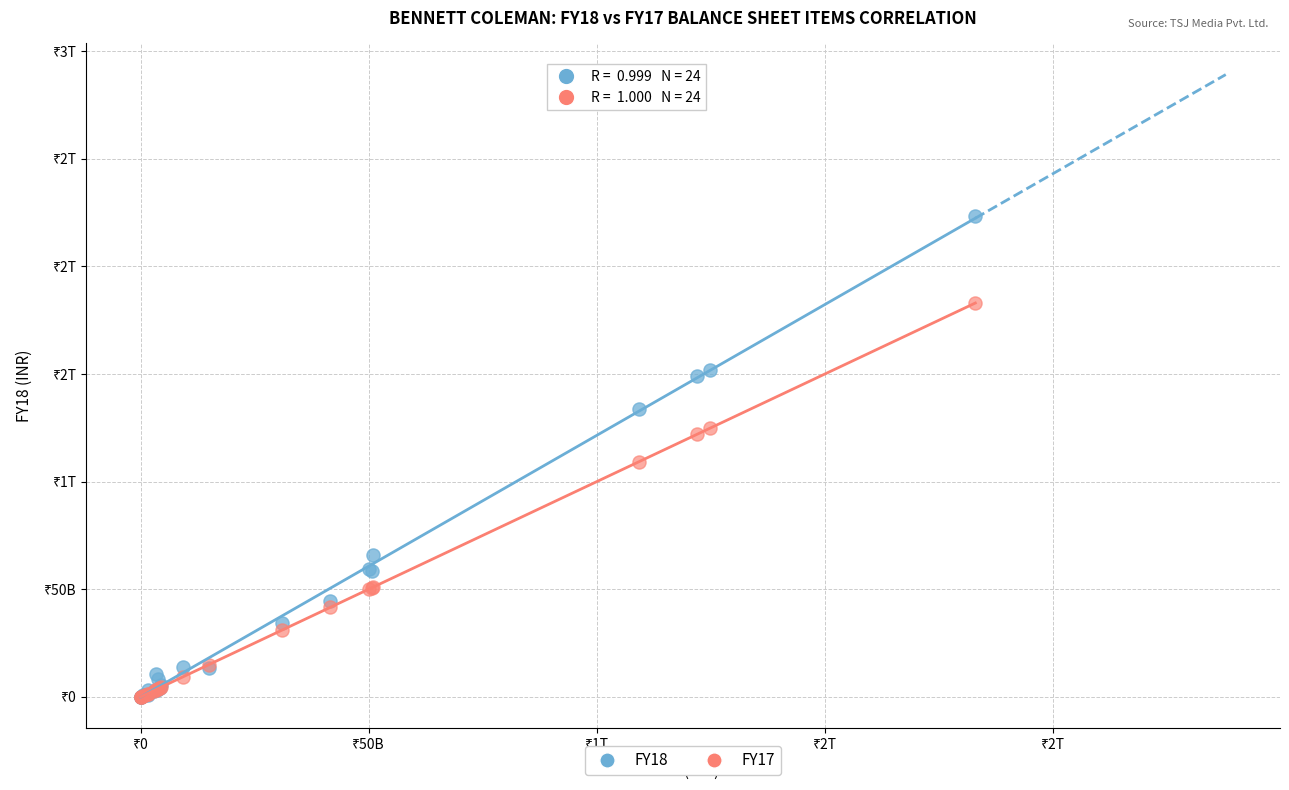

What are all the series names shown in the legend?

FY18, FY17